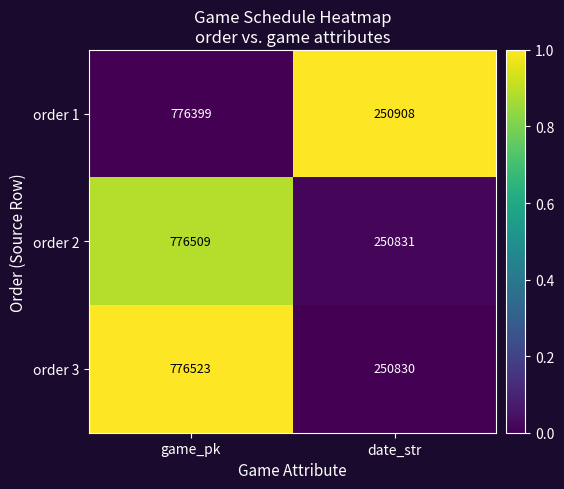

What is the difference between the highest and lowest values at game_pk?

124